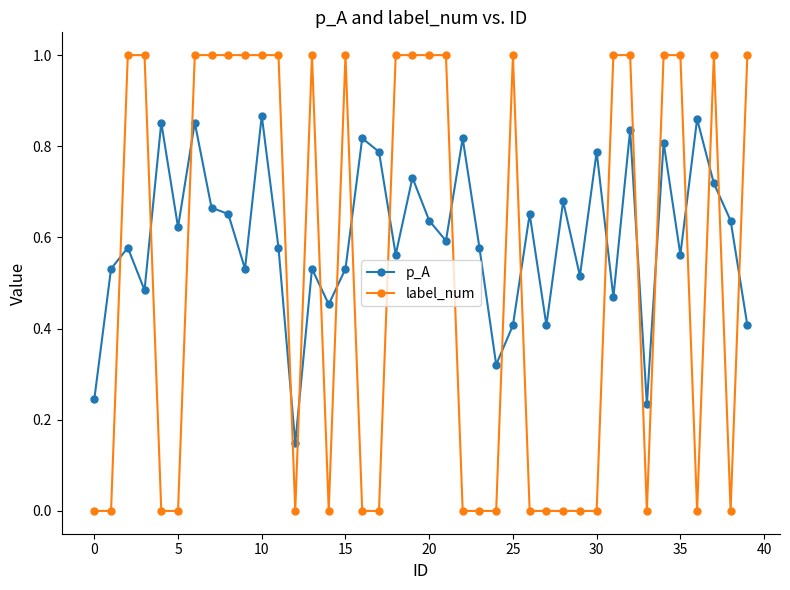

True or false: label_num has more than 2 interior local peaks.

True